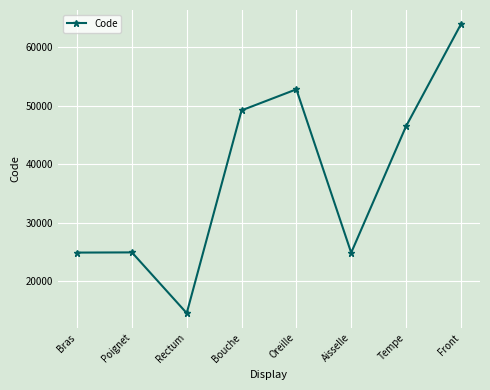

Where does the data first go above 46450?

Bouche